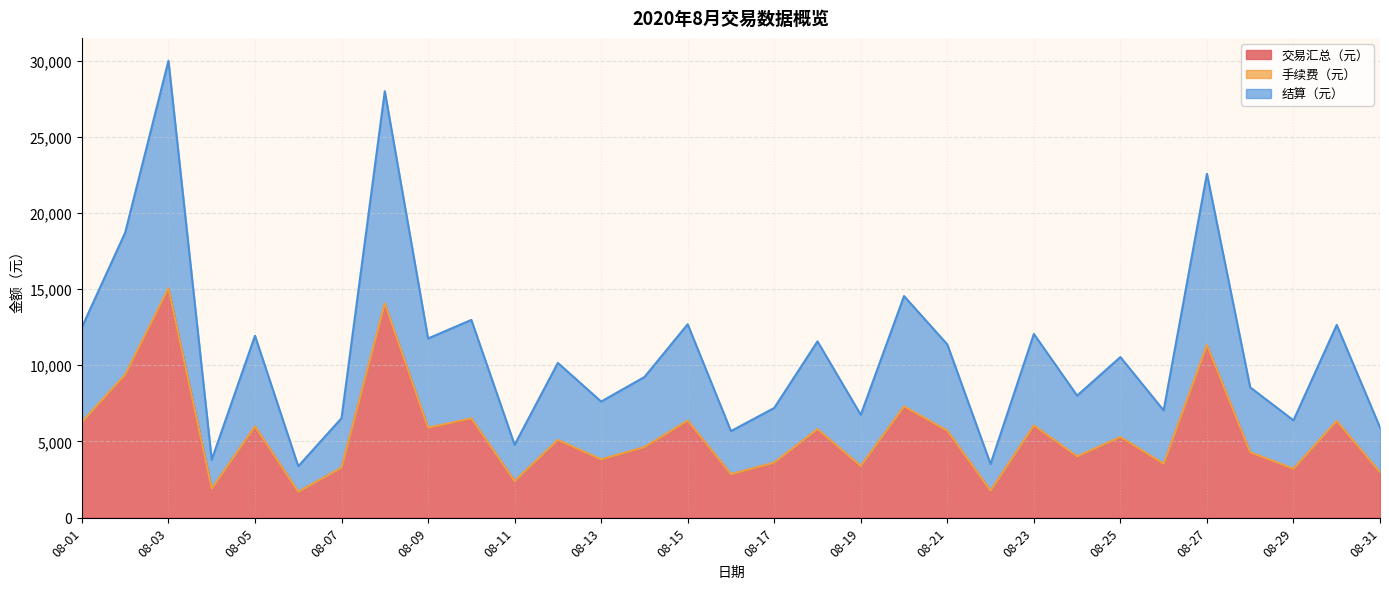

Which series has the widest spread of values?

结算（元）